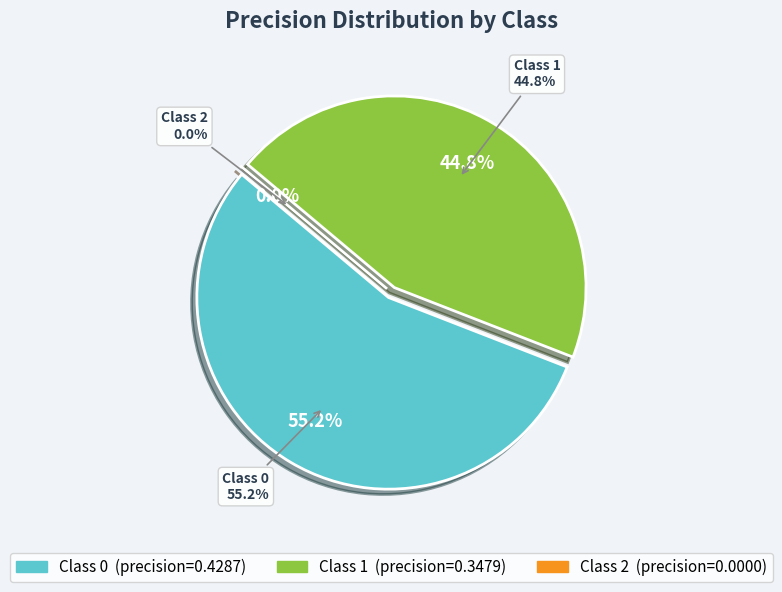

Which has a higher value, 1 or 2?

1